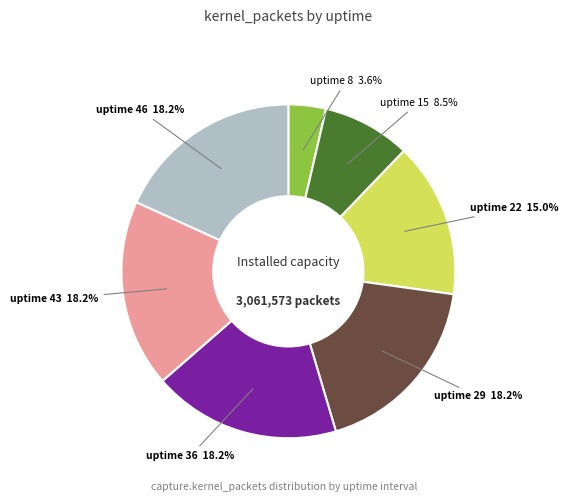

Is there a majority slice in this chart?

No